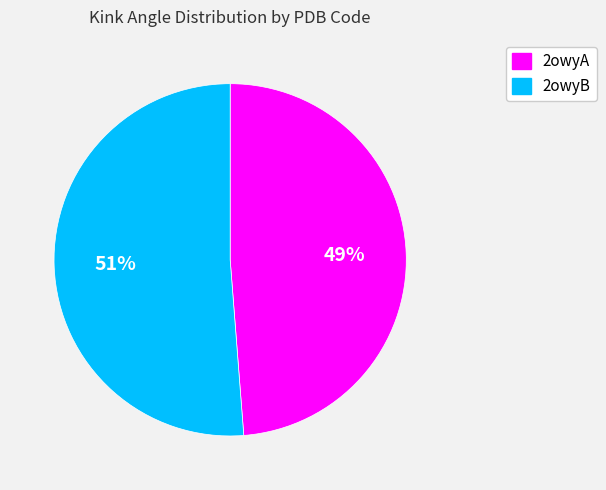

How many segments does this pie chart have?

2